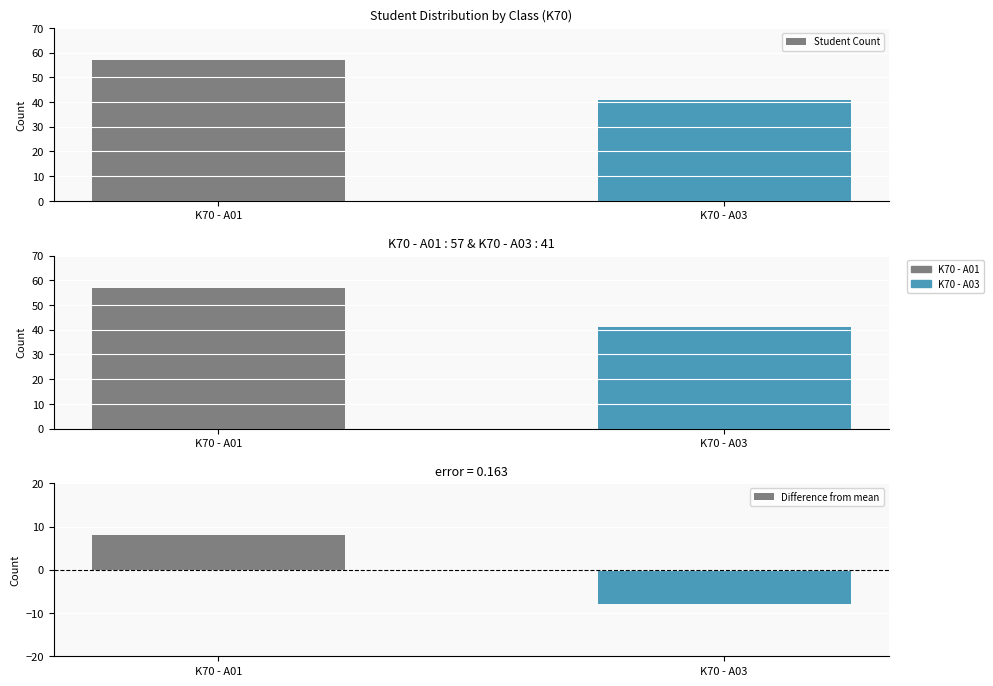

The Student Count series shows 41 at K70 - A03. True or false?

True